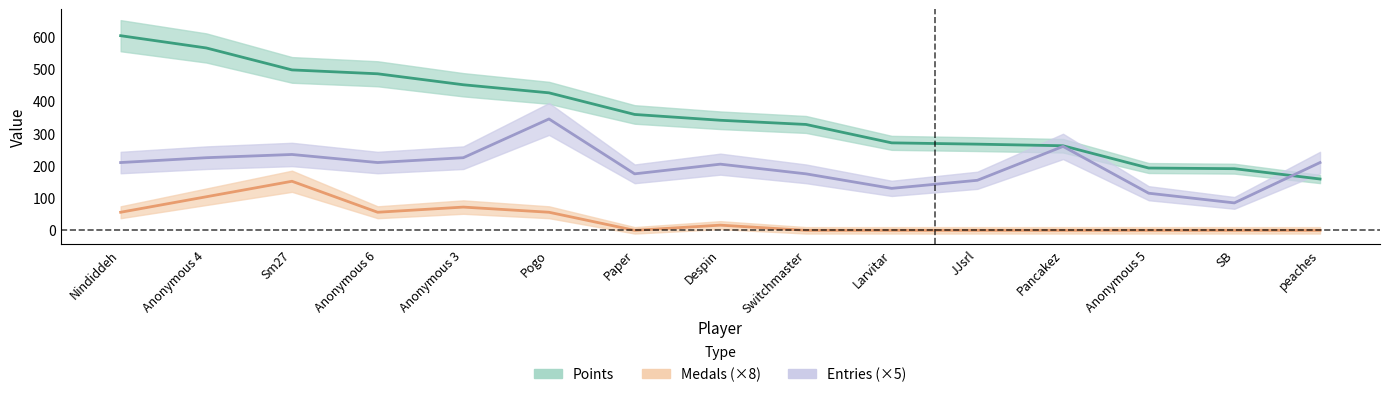

What is the total value across all series at Larvitar?

401